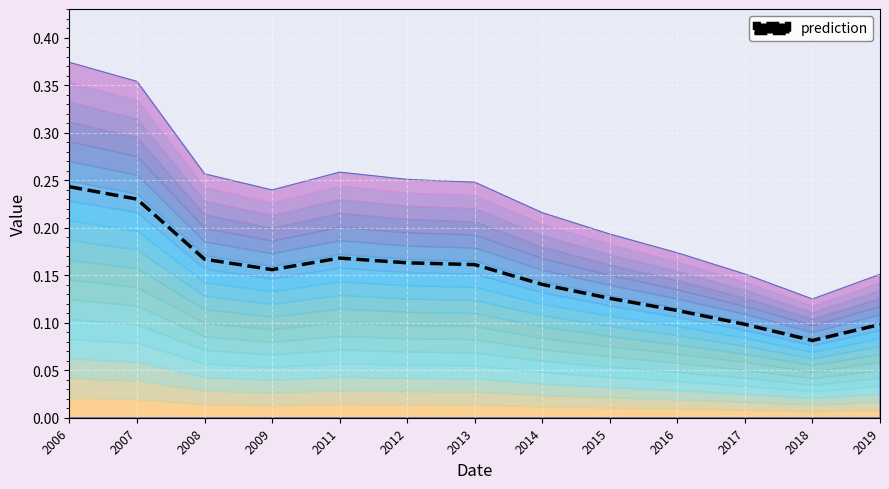

True or false: the data has more than 1 interior local peaks.

False